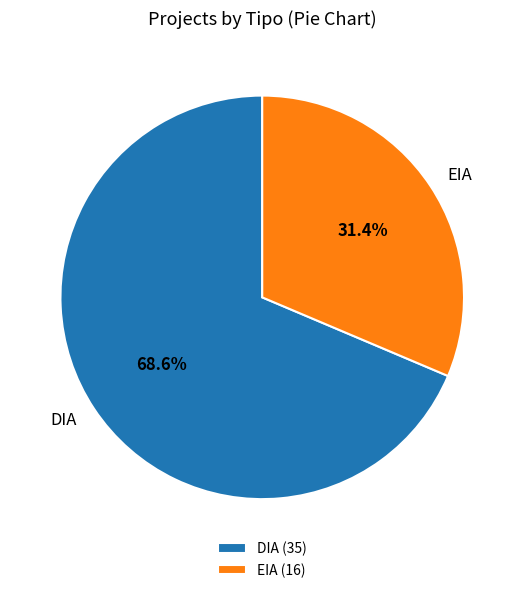

Is it true that EIA is 31% of the pie?

True